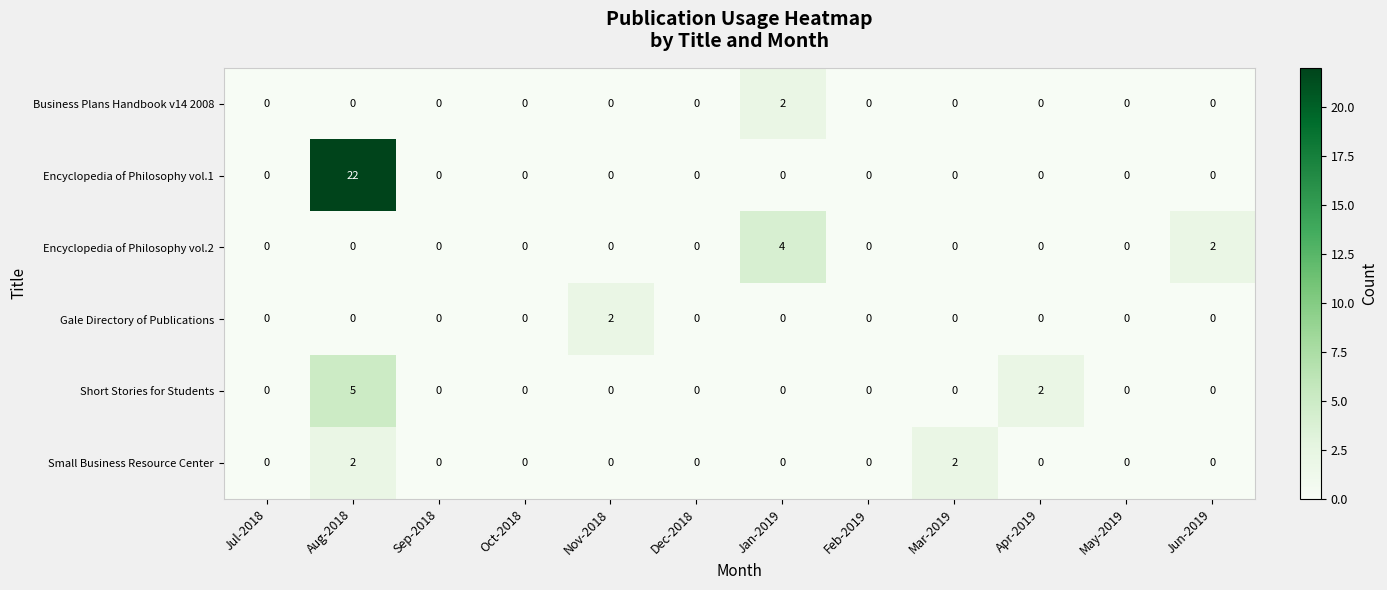

What is the difference between the maximum and second lowest values in the Encyclopedia of Philosophy vol.1 series?

22